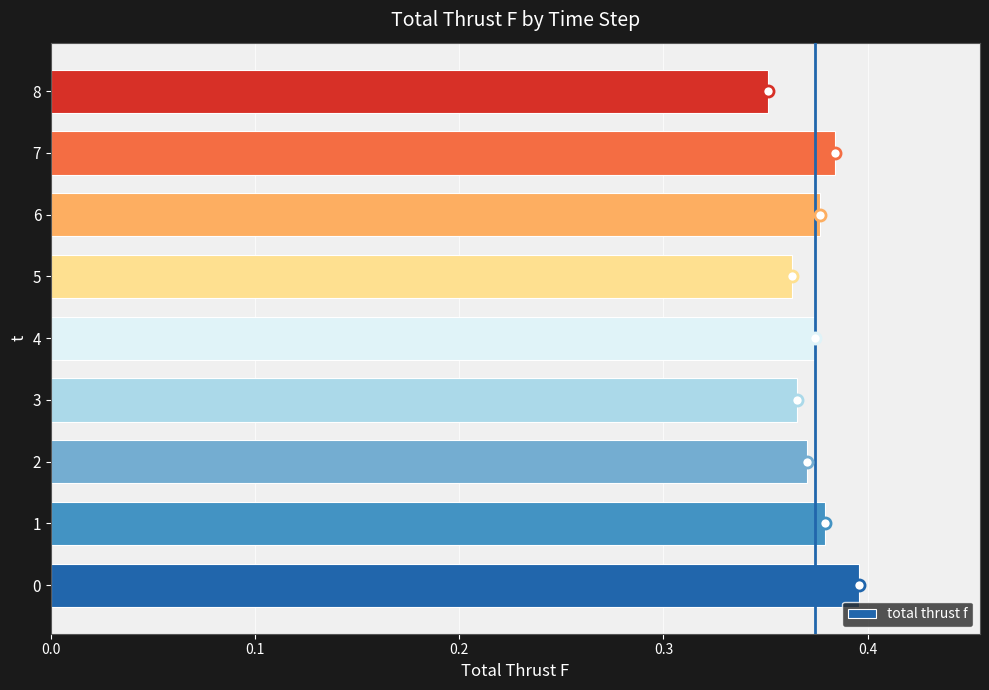

Which category has the lowest value across all series?

8